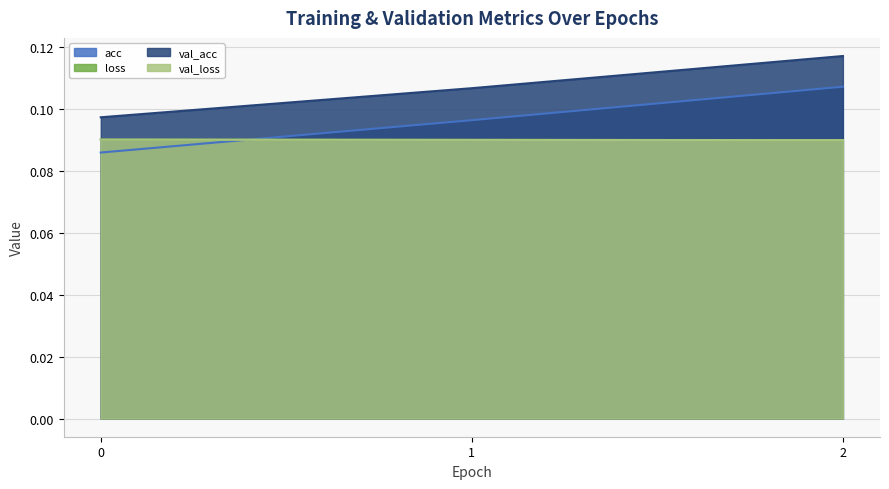

Read the loss value at 2.

0.1